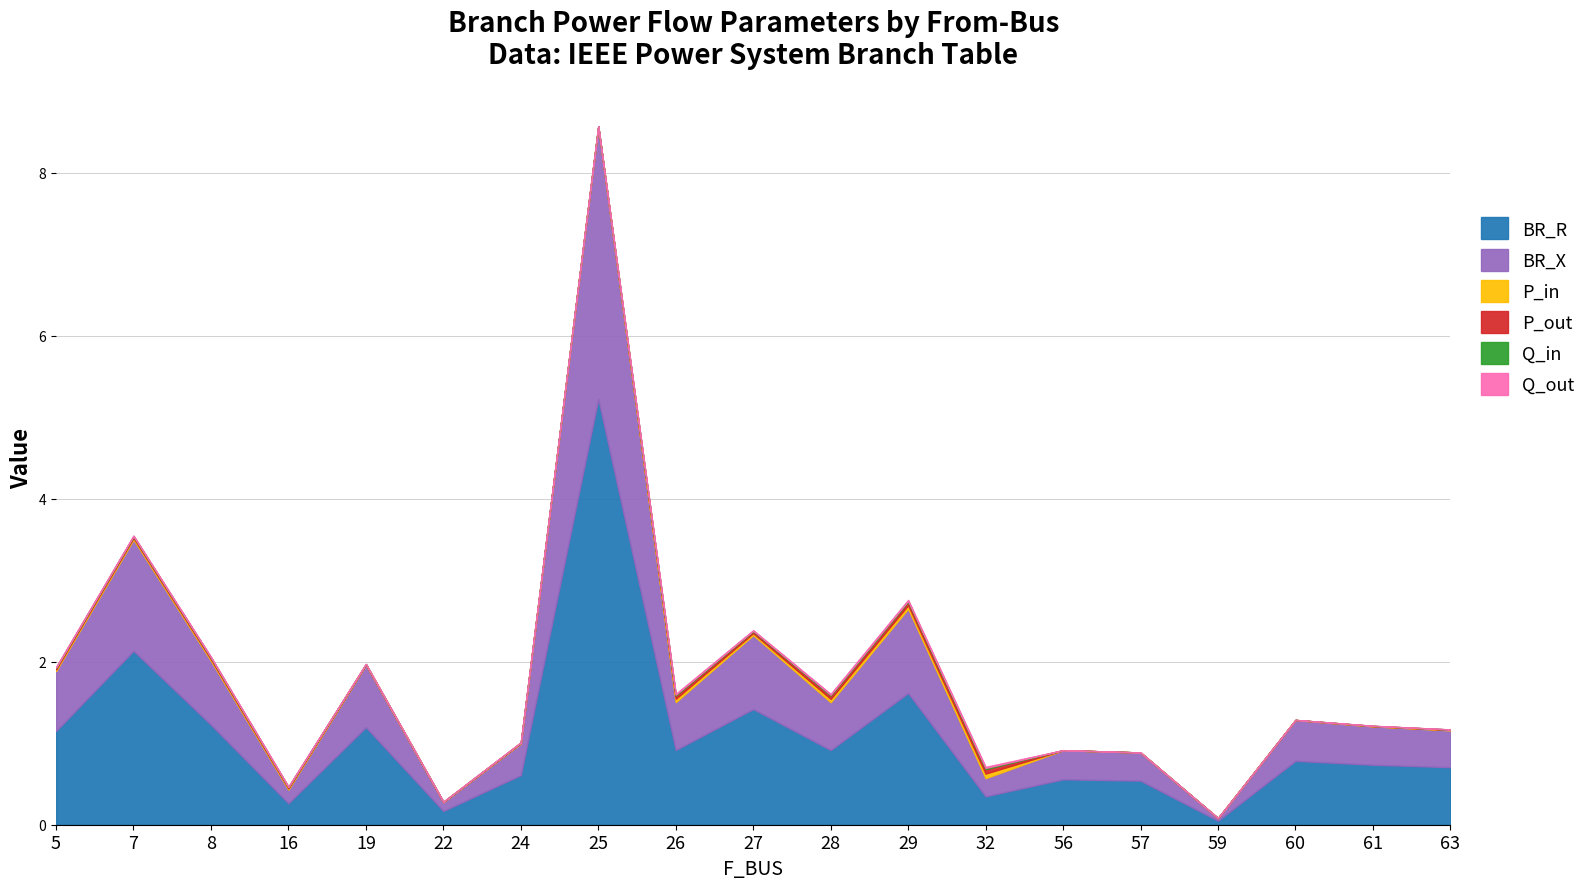

The value of BR_X at 25 is 1.7. True or false?

False